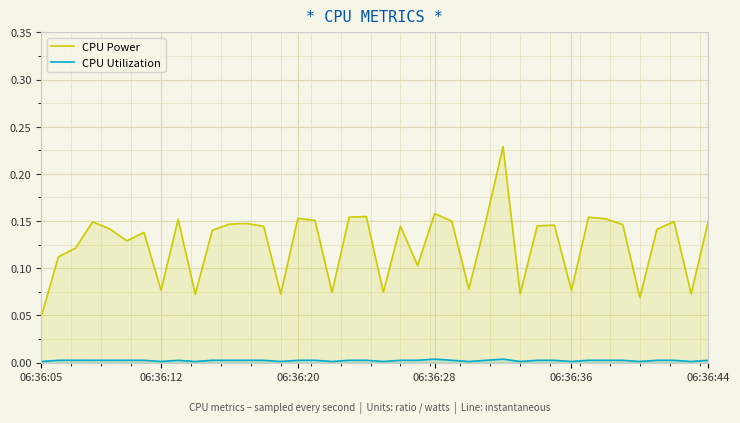

True or false: CPU Power and CPU Utilization intersect in this chart.

False